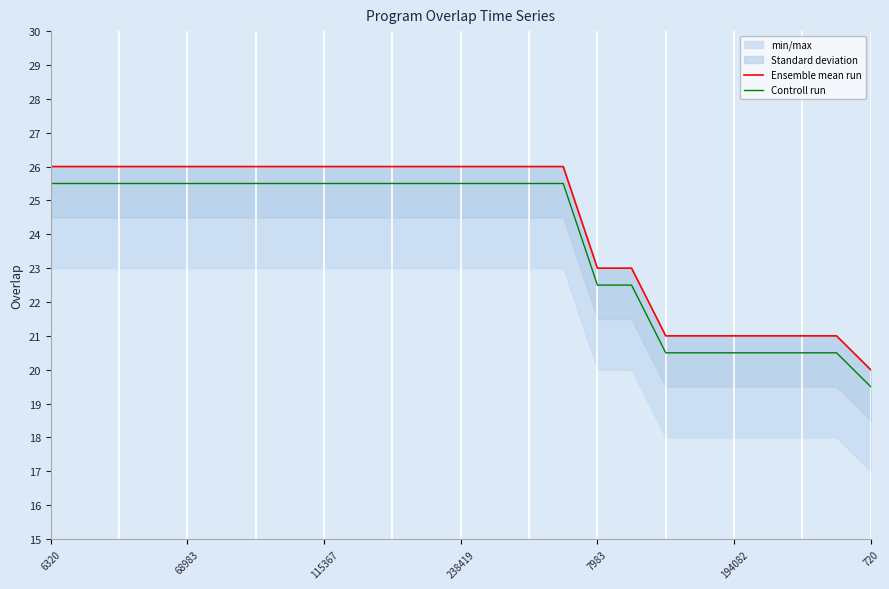

The value of Controll run at 22 is 13.5. True or false?

False